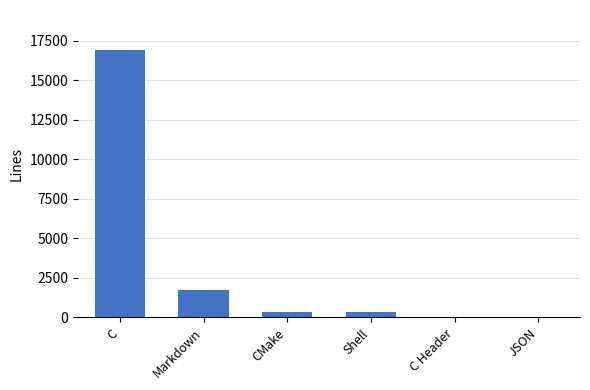

The chart shows a value of 23982 at C. True or false?

False